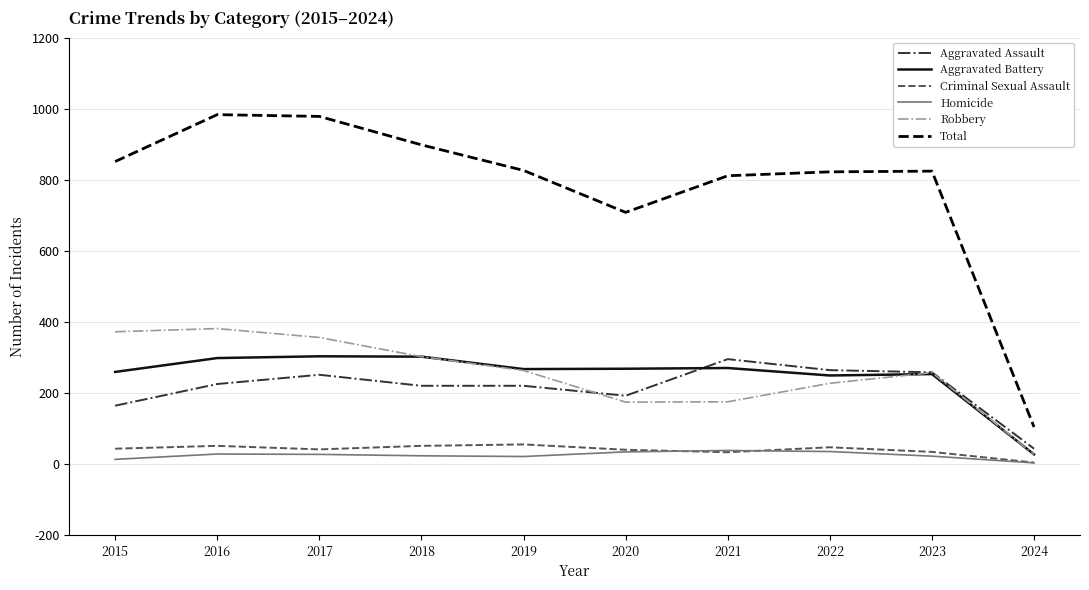

What is the total value across all series at 2020?

1416